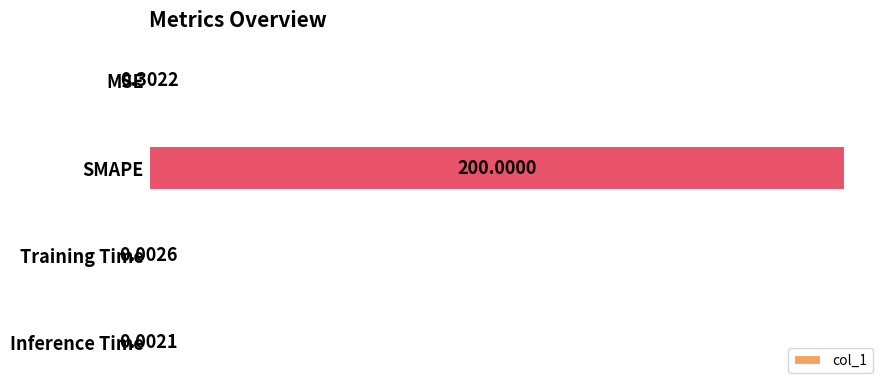

Are the bars horizontal?

Yes